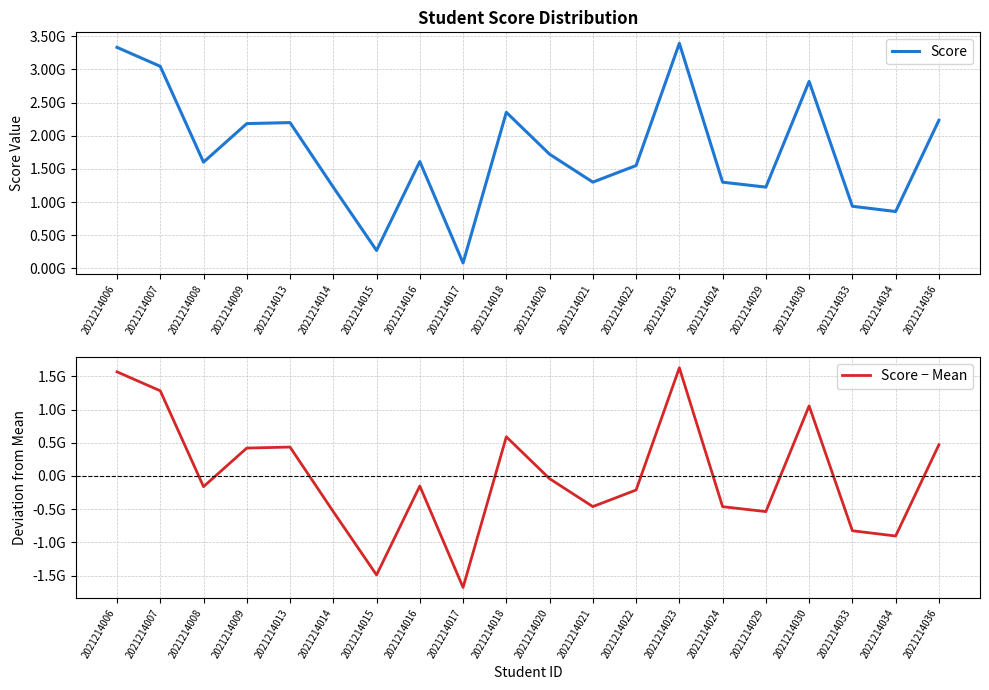

What is the approximate value of Score − Mean at 2021214017?

-1679750673.8